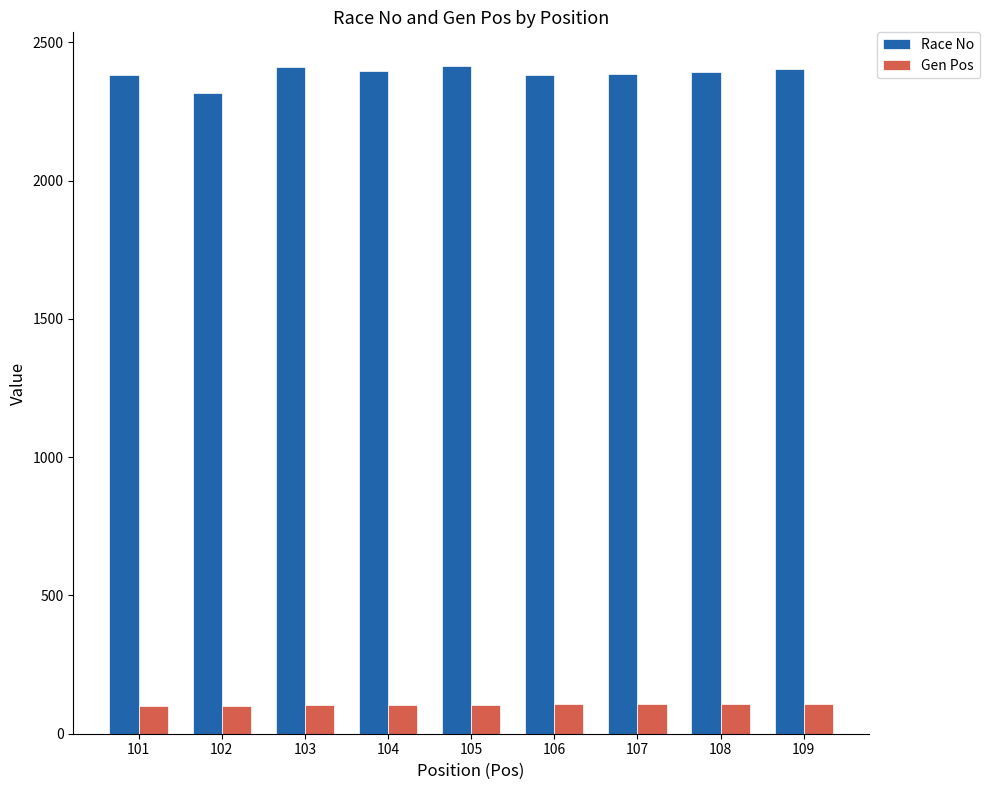

Rank the series at 104 from lowest to highest value.

Gen Pos, Race No